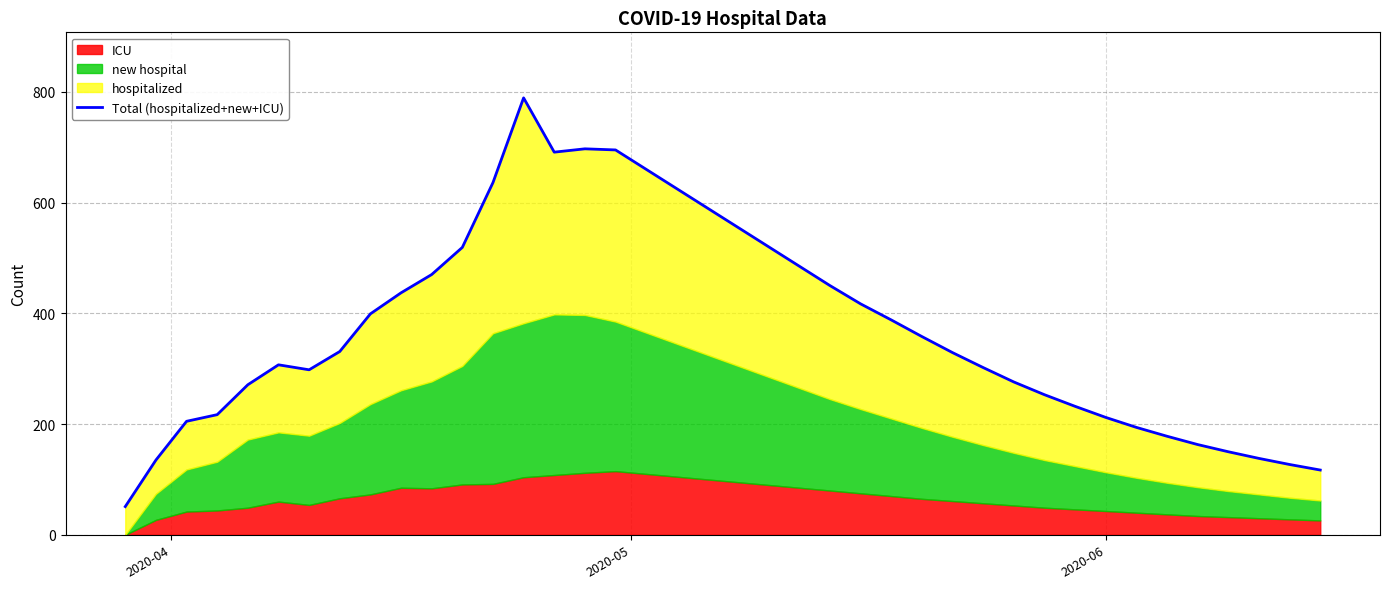

Does the chart display data point markers on the line(s)?

No